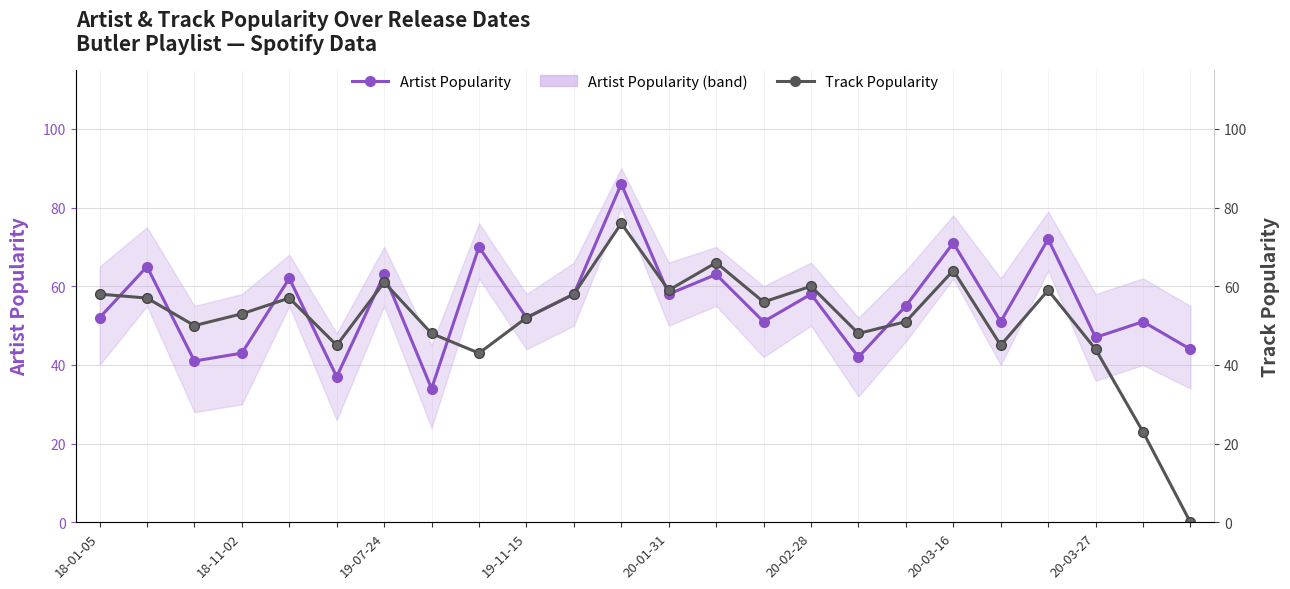

How many lines are shown in the chart?

2